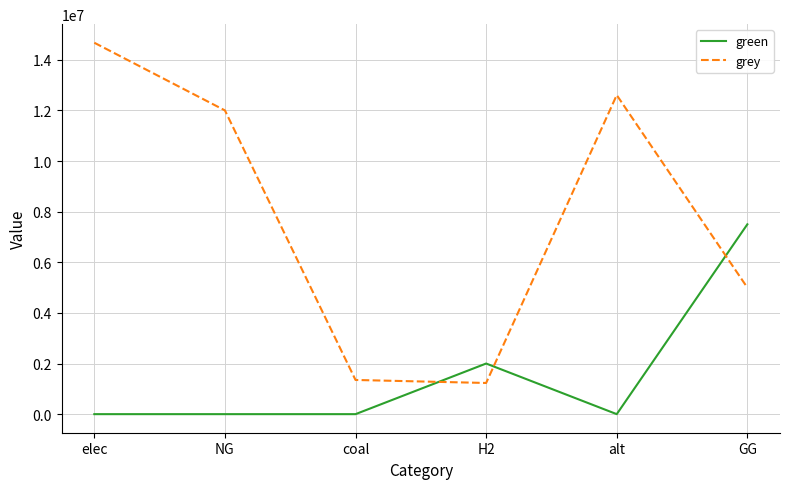

Rank the series by their maximum value, from lowest to highest.

green, grey